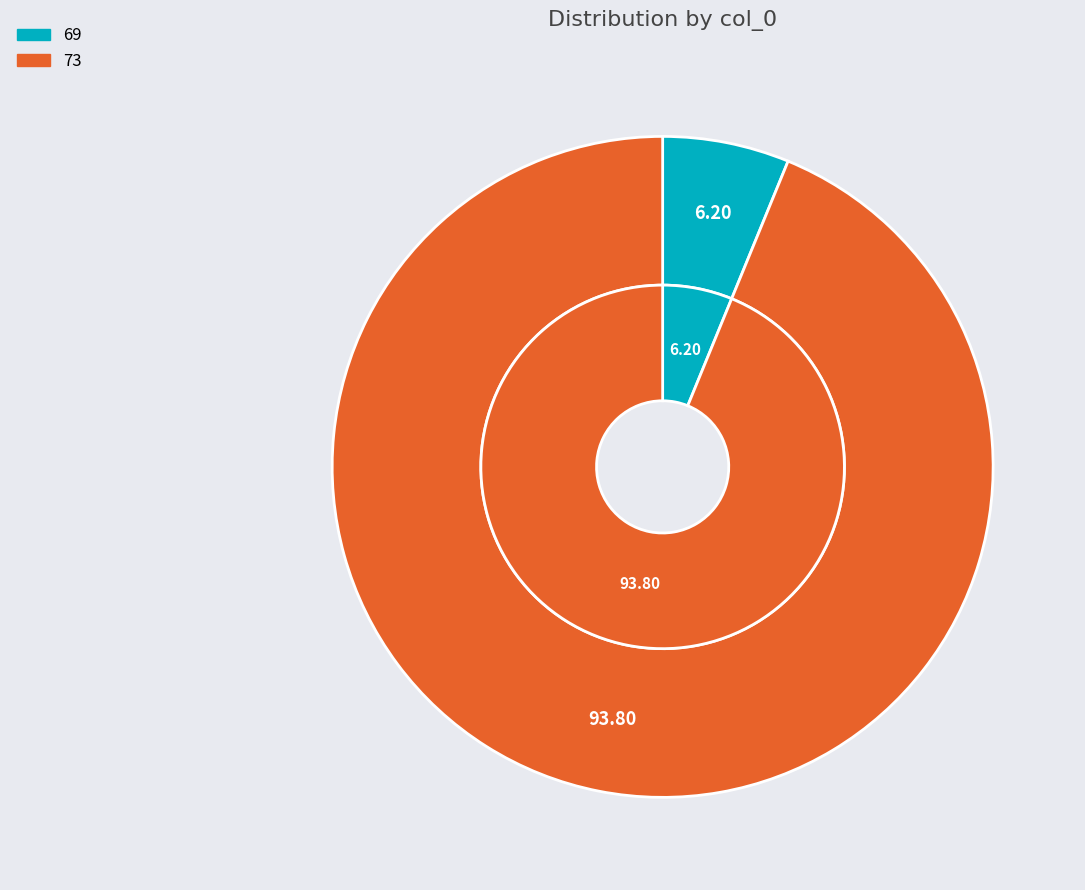

What percentage is NOT represented by 69?

93.8%